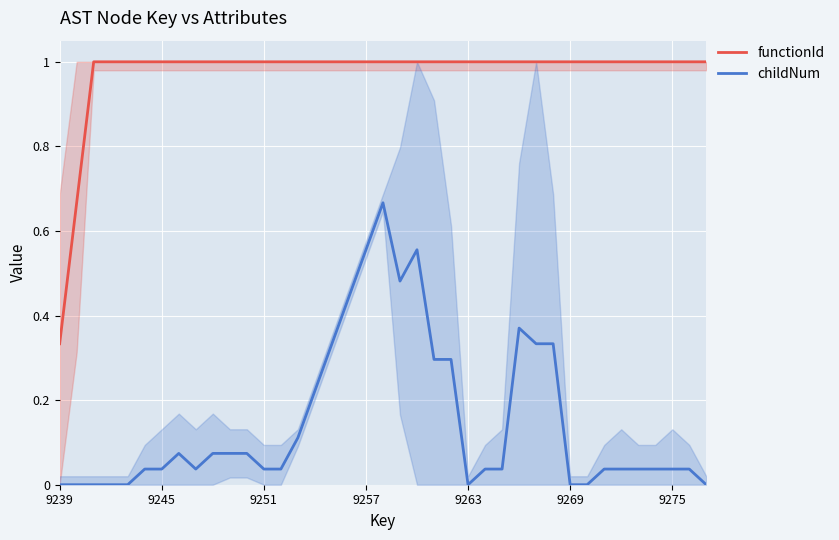

True or false: functionId and childNum cross at least once.

False